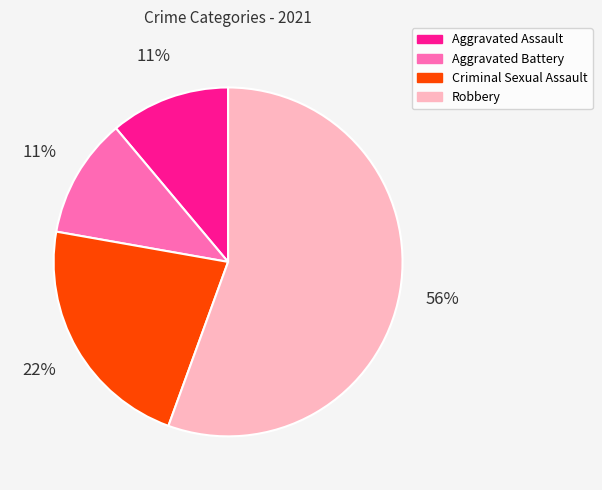

To the nearest percent, what percentage of the pie is Aggravated Assault?

11%